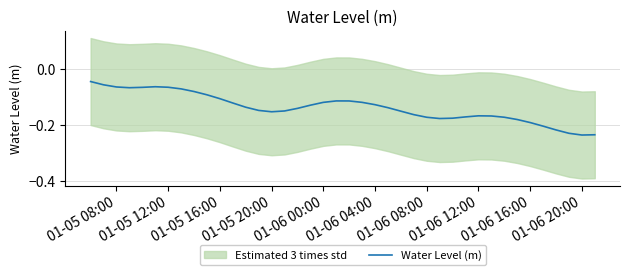

The value of Water Level (m) at 01-06 08:00 is -0.3. True or false?

False